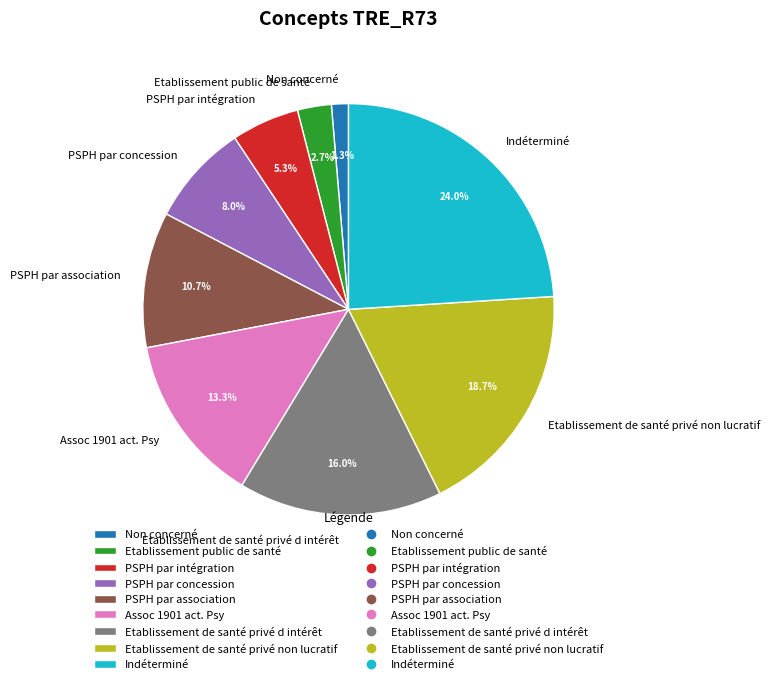

Does any single category account for the majority?

No